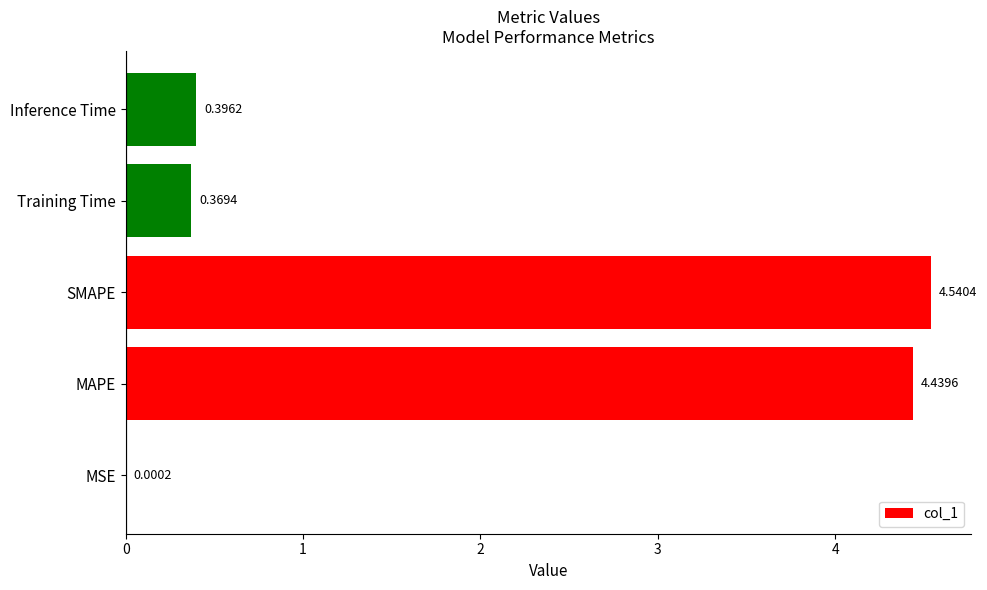

At which label is the value closest to 2?

Inference Time